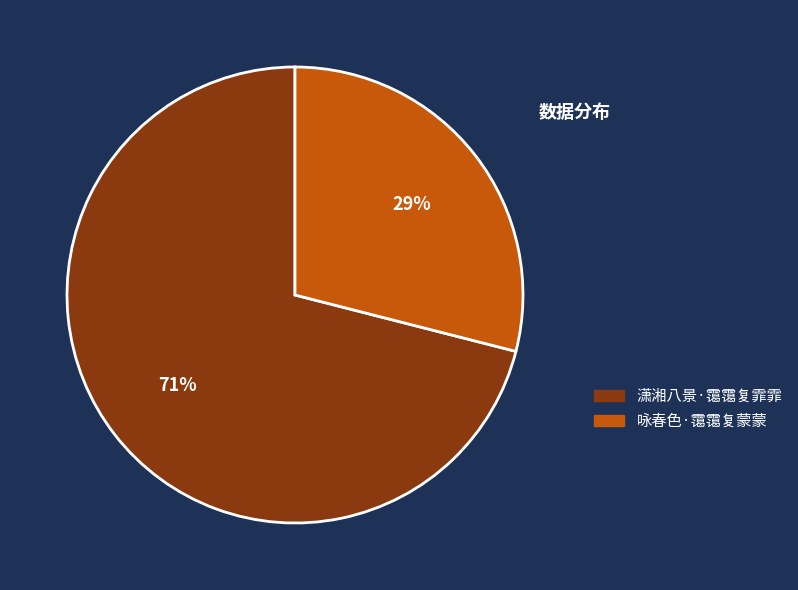

Combined, do 咏春色·霭霭复蒙蒙 and 潇湘八景·霭霭复霏霏 account for over 50%?

Yes